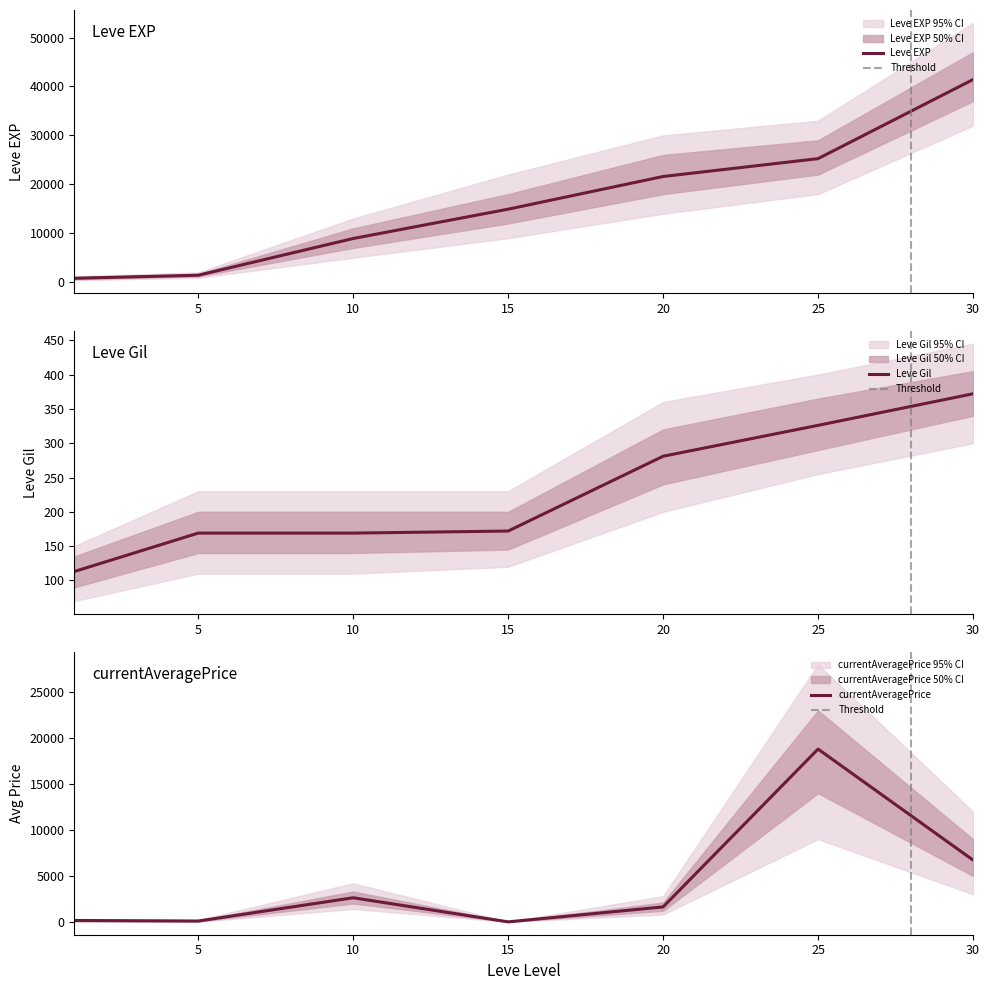

How many lines are shown in the chart?

3